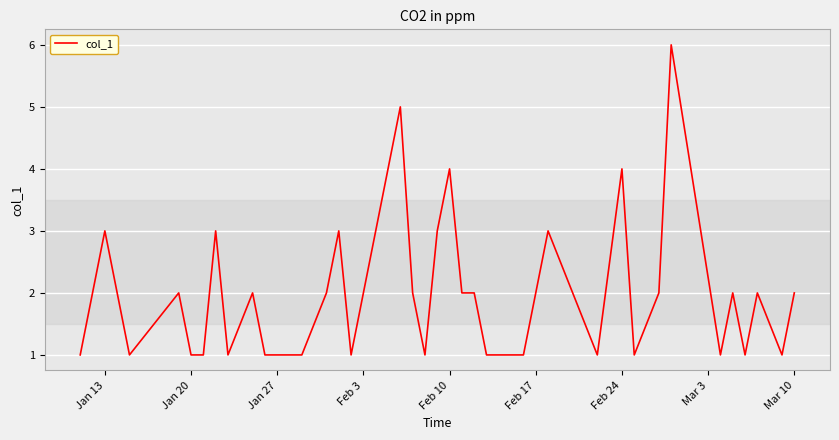

What is the maximum value shown in the chart?

6